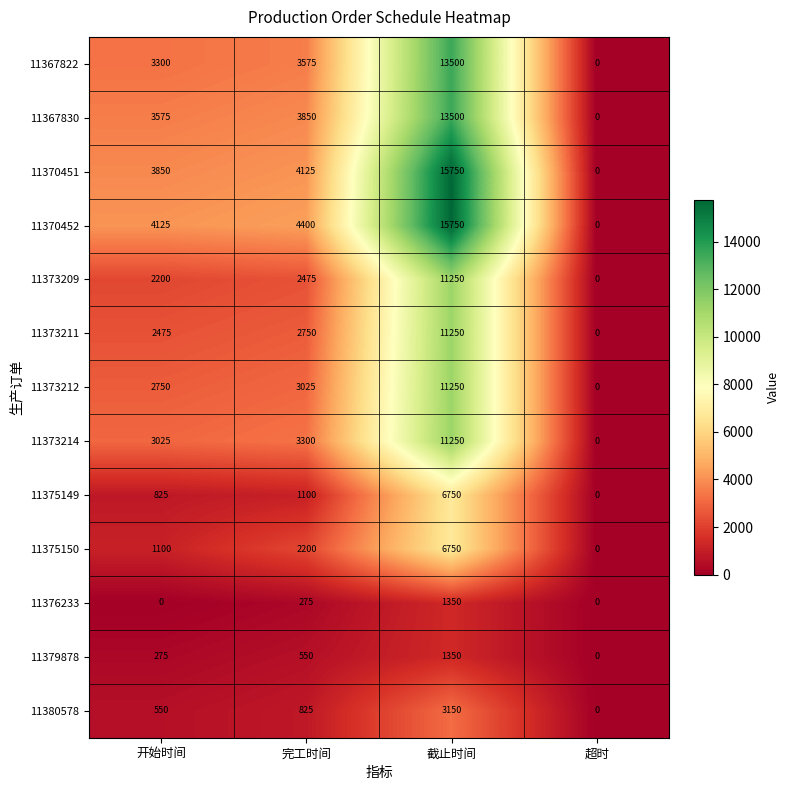

At how many categories does at least one series exceed 9221?

1